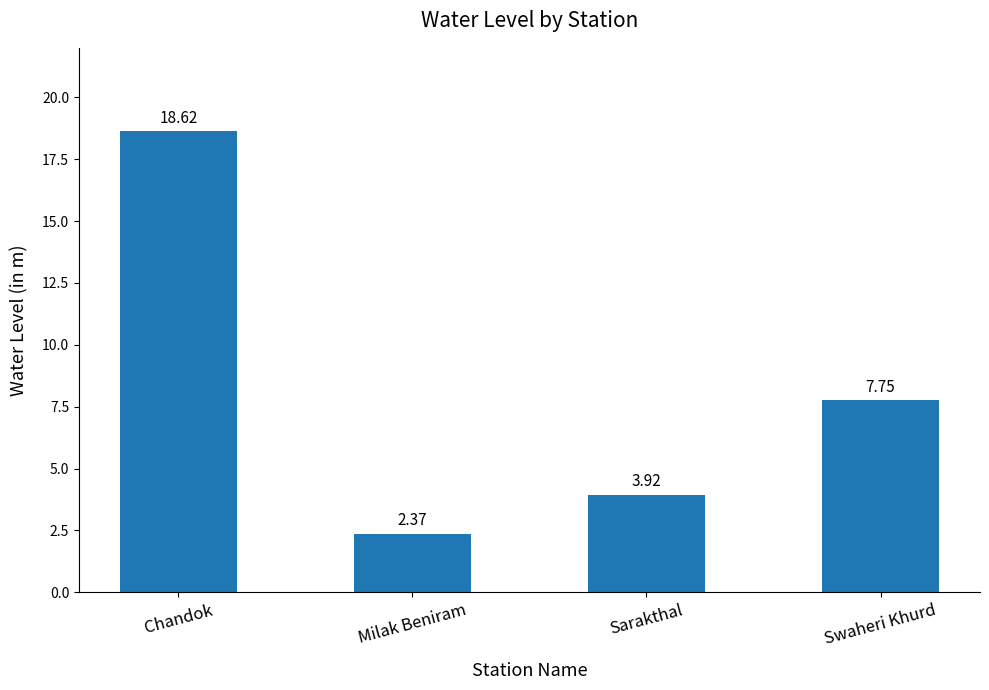

Between Swaheri Khurd and Chandok, which is larger?

Chandok